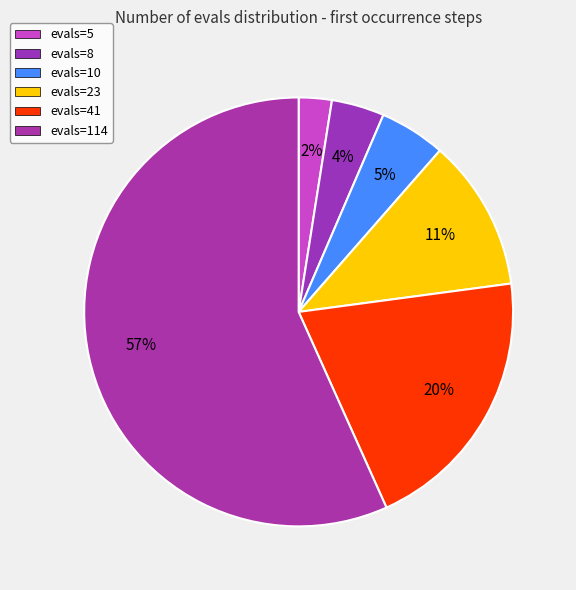

To the nearest percent, what is the average slice percentage?

17%